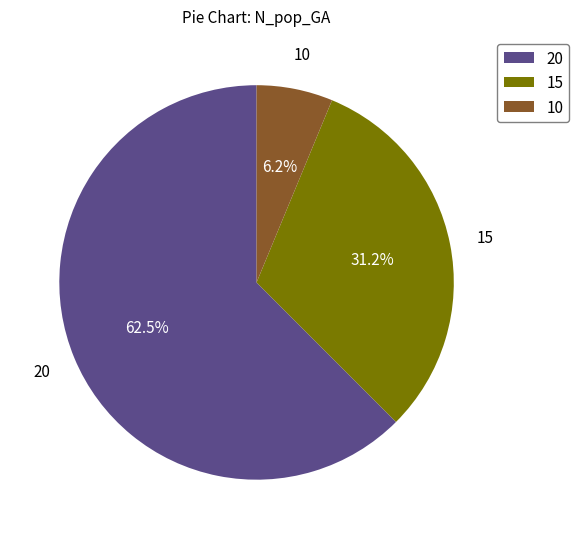

Is there a majority slice in this chart?

Yes